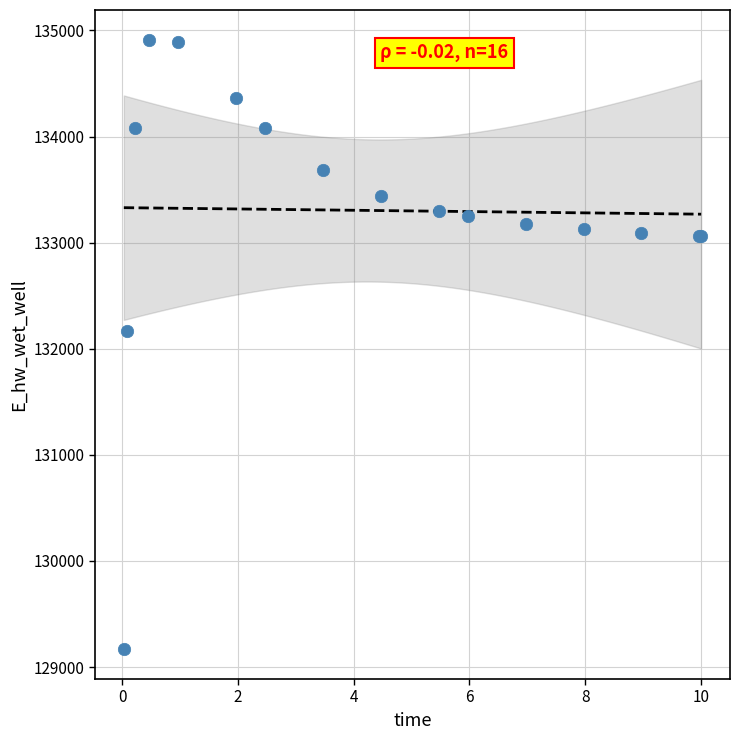

What Y value in the scatter plot is closest to 132040?

132165.5